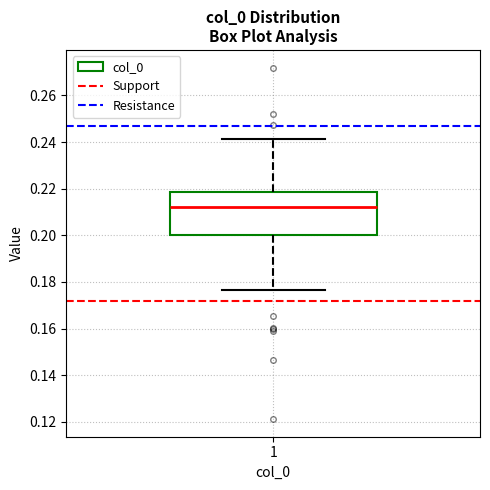

Transcribe this box plot: give where the median line is, the range the box spans, and where the two whiskers end, as read against the y-axis. The values are not printed on the chart, so give them approximately, as read against the axis.

median 0.212, box 0.200 to 0.218, whiskers 0.176 to 0.242